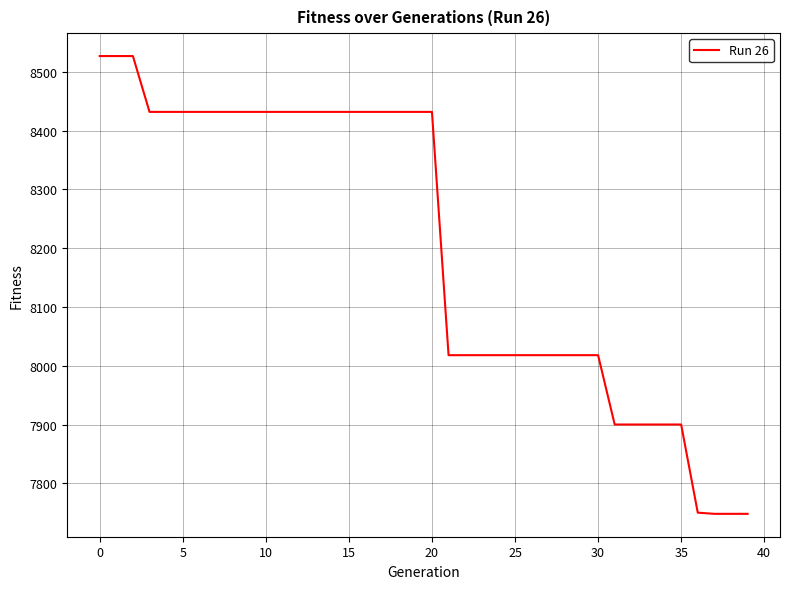

What is the greatest value displayed?

8527